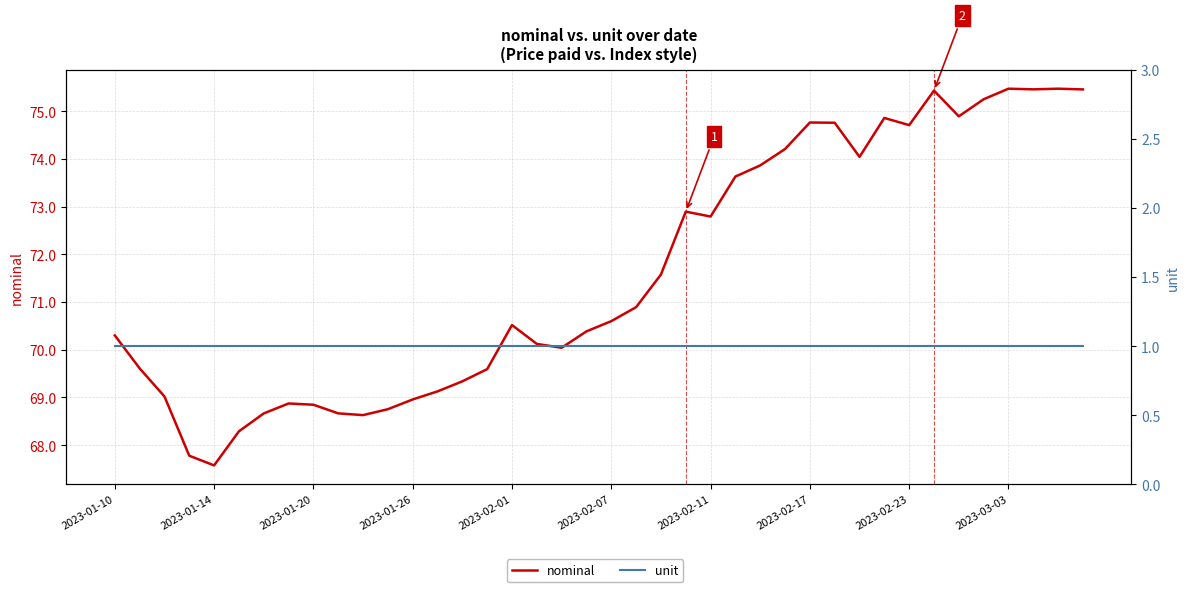

What are all the series names shown in the legend?

nominal, unit